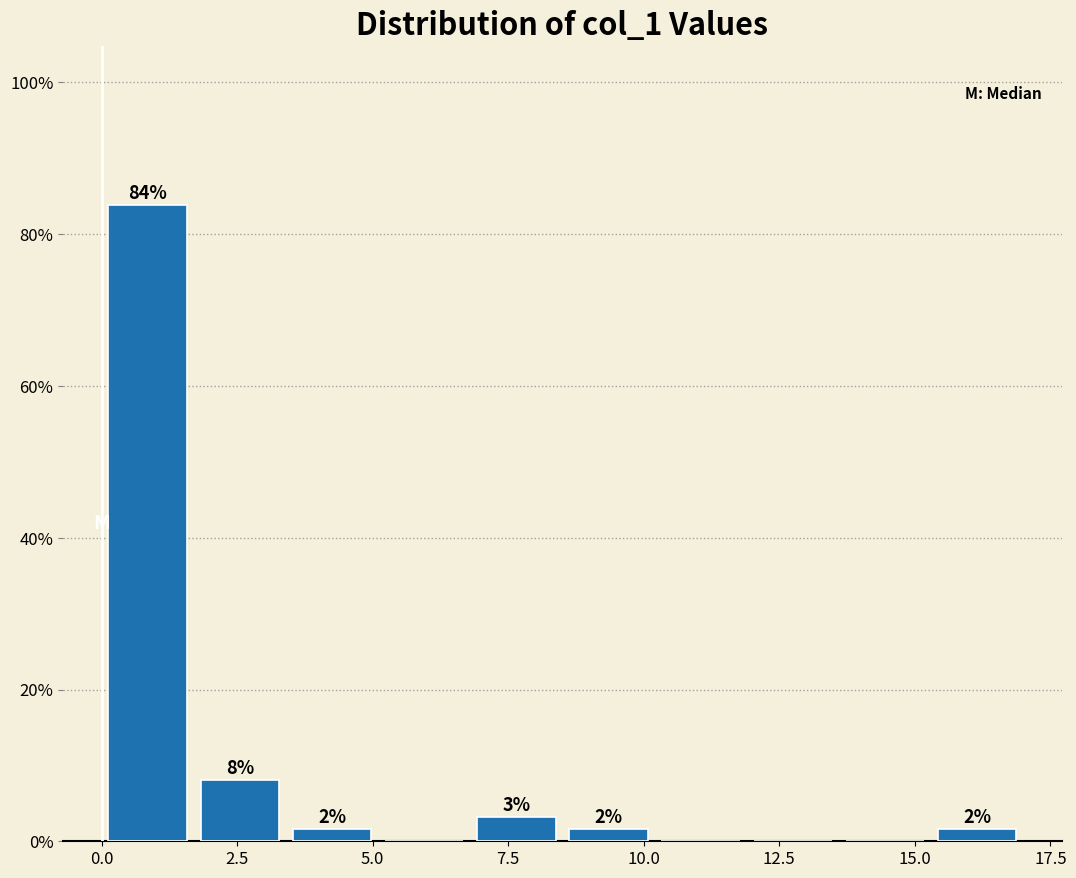

Around what value on the x-axis is the tallest bar? Give the approximate position of its centre, as read against the axis.

1.0